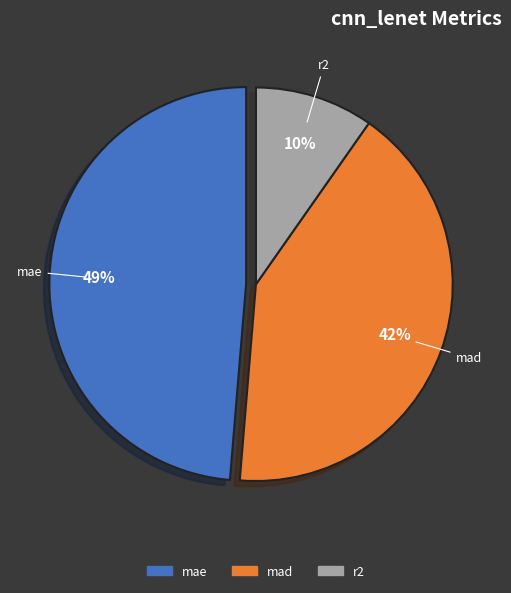

Does mad represent more than half of the total?

No